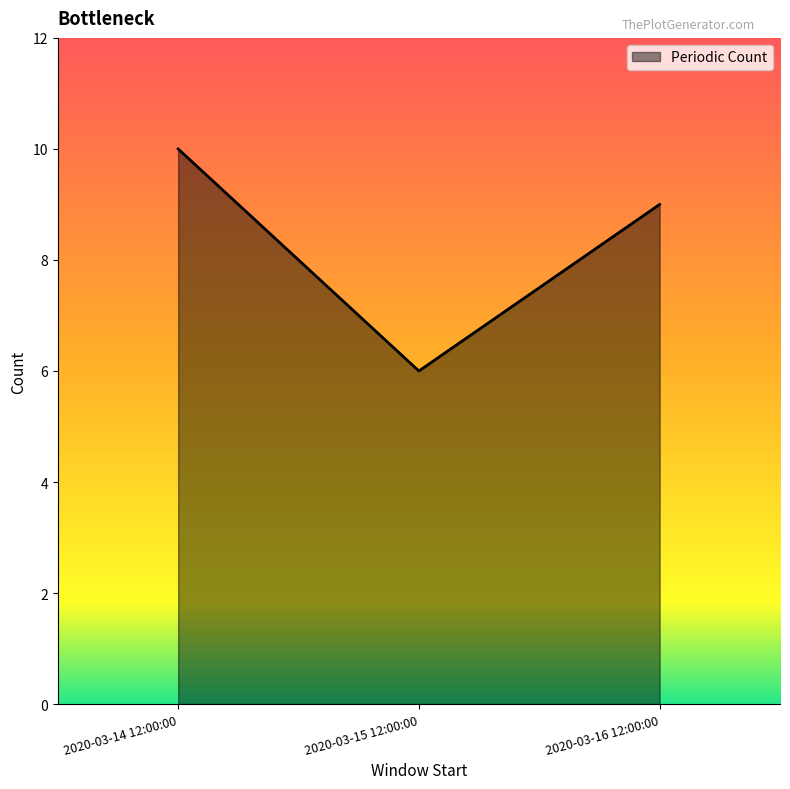

What position from the right is 2020-03-14 12:00:00?

3